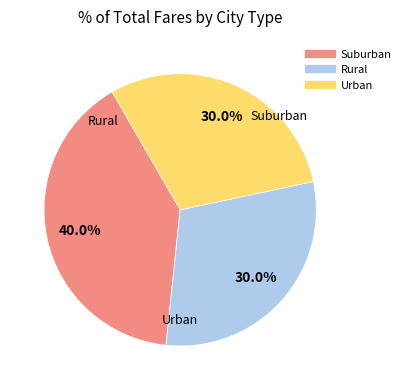

Is there any slice that represents more than half of the pie?

No